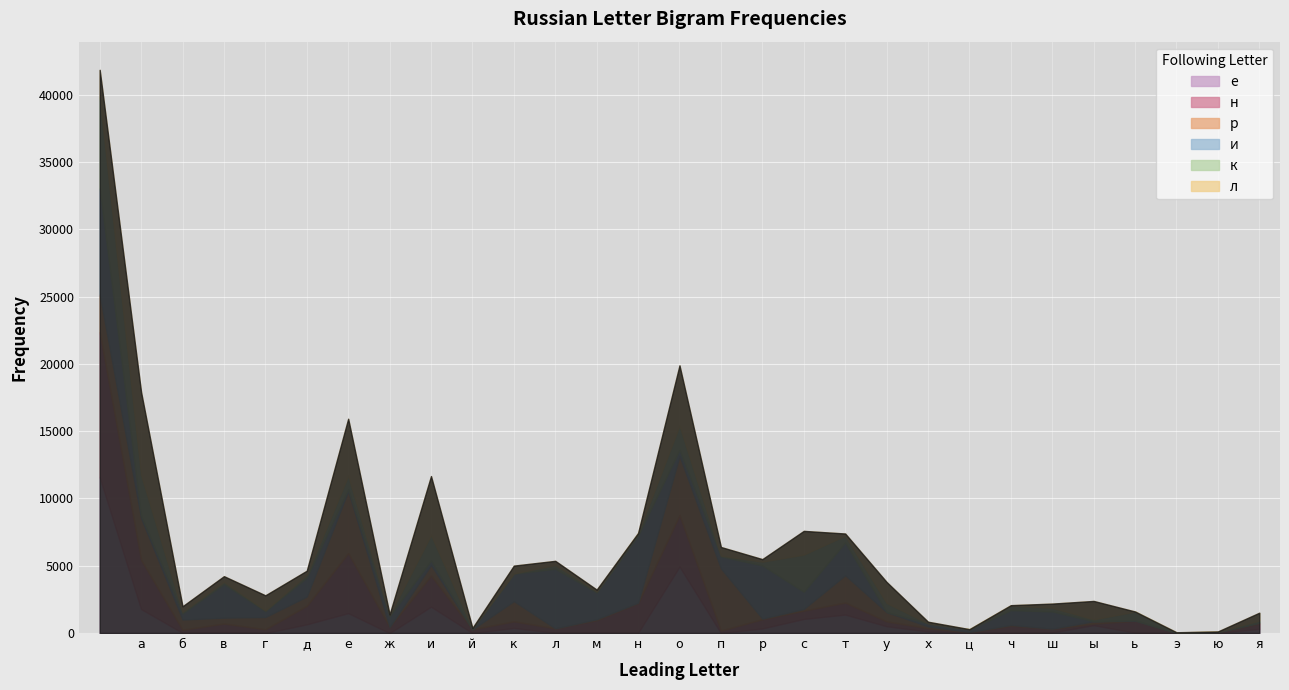

Rank the series by their maximum value, from highest to lowest.

е, н, и, к, л, р